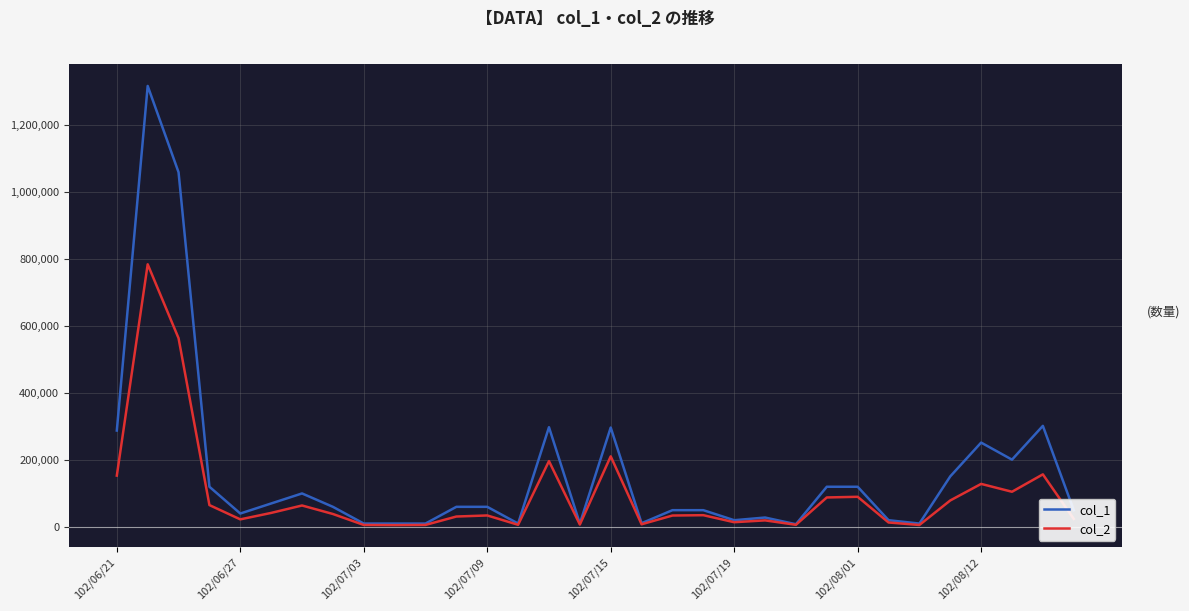

Which series has the widest spread of values?

col_1